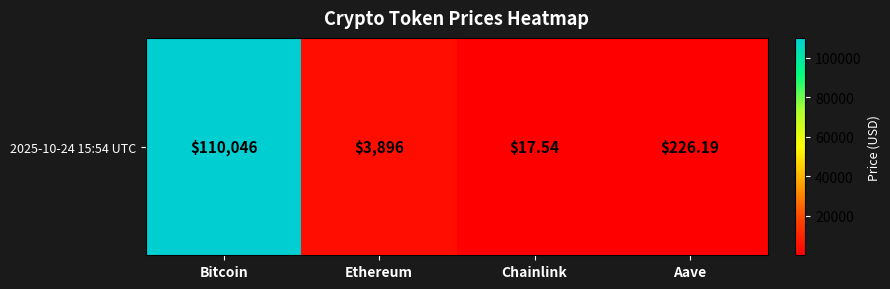

Rank the categories by value from lowest to highest.

Chainlink, Aave, Ethereum, Bitcoin